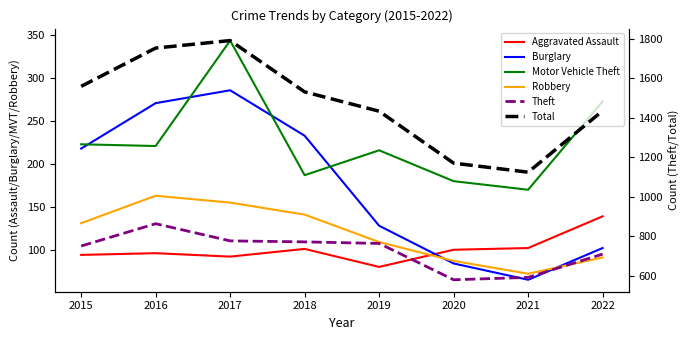

Which series has the largest total across all categories?

Total